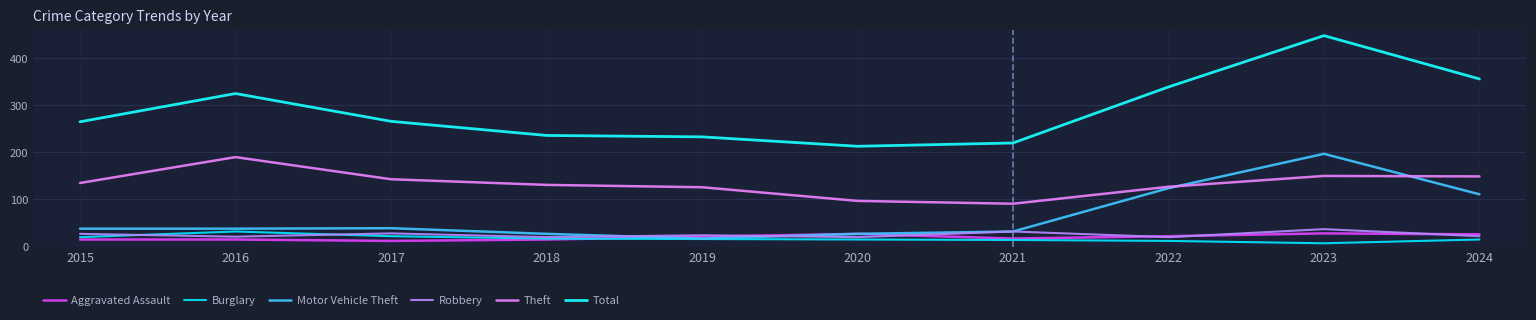

What is the smallest value displayed?

7